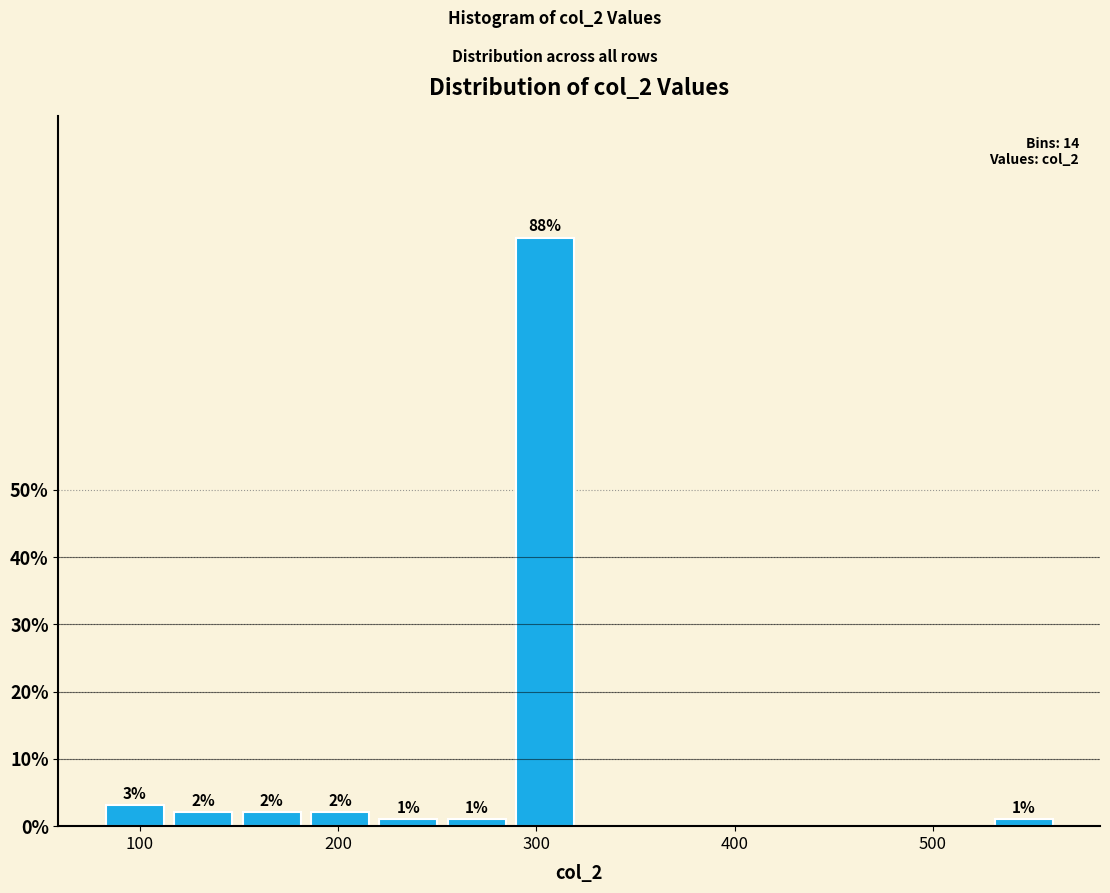

Around what value on the x-axis is the tallest bar? Give the approximate position of its centre, as read against the axis.

300